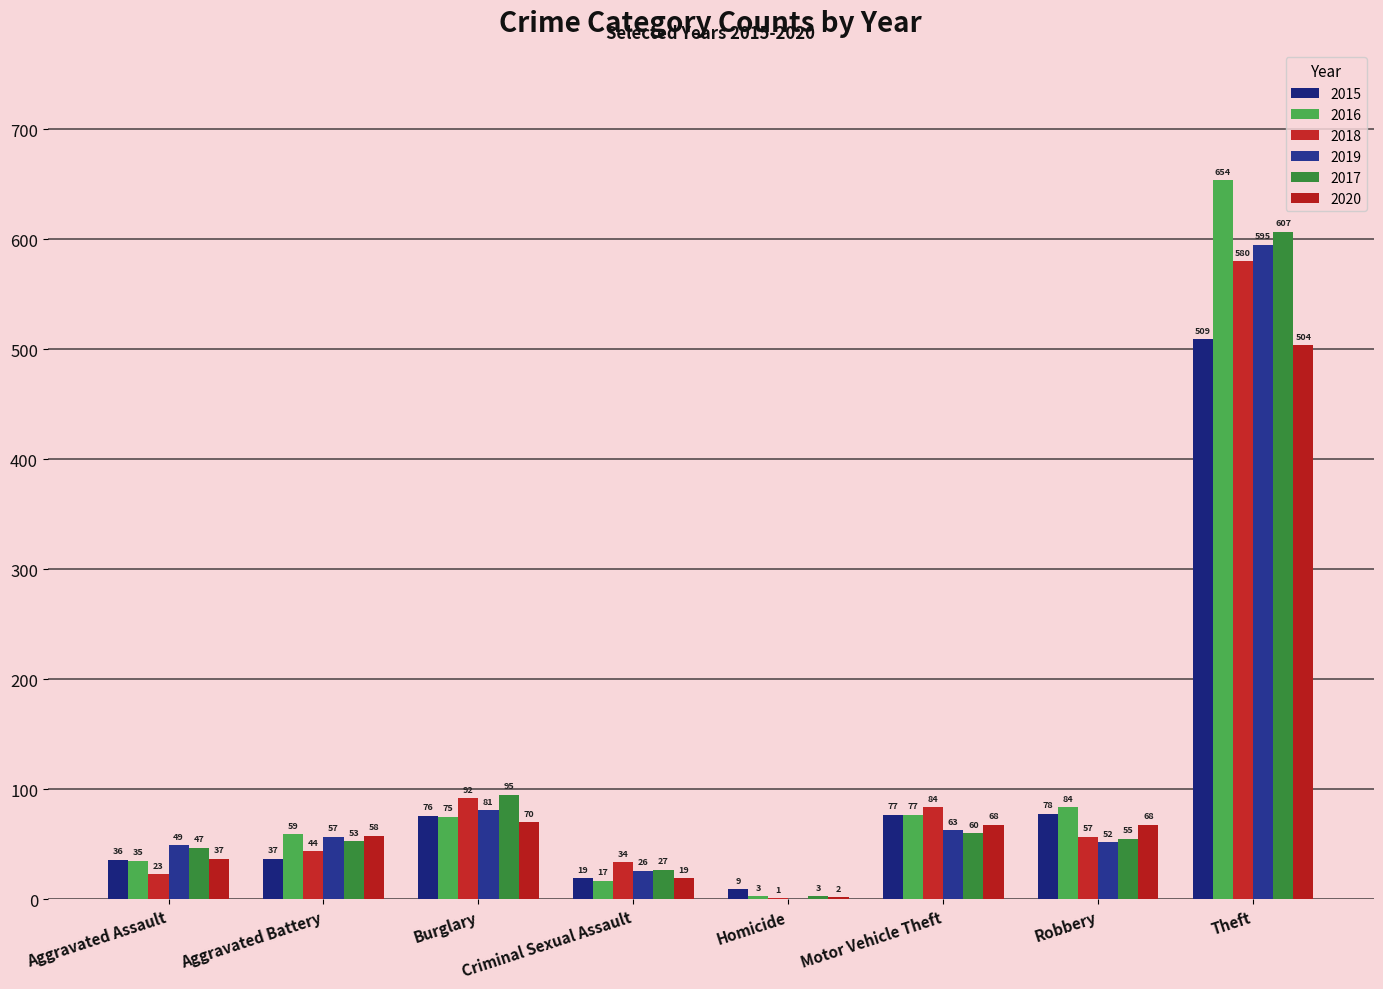

True or false: 2016 has a value of 431 at Theft.

False